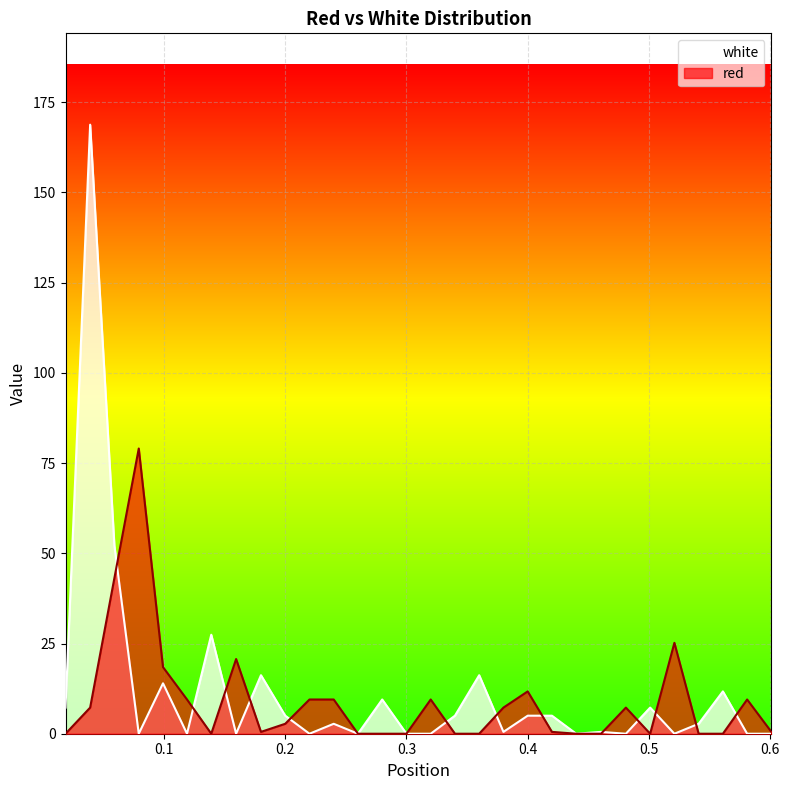

Rank the series by their maximum value, from lowest to highest.

red, white